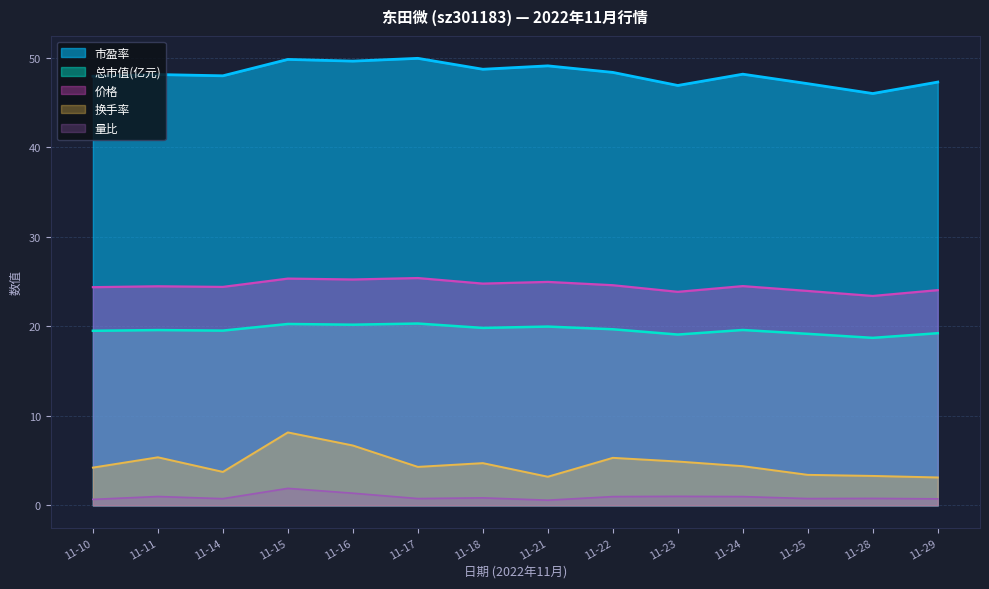

In 量比, how many points are lower than both neighbors (excluding endpoints)?

4